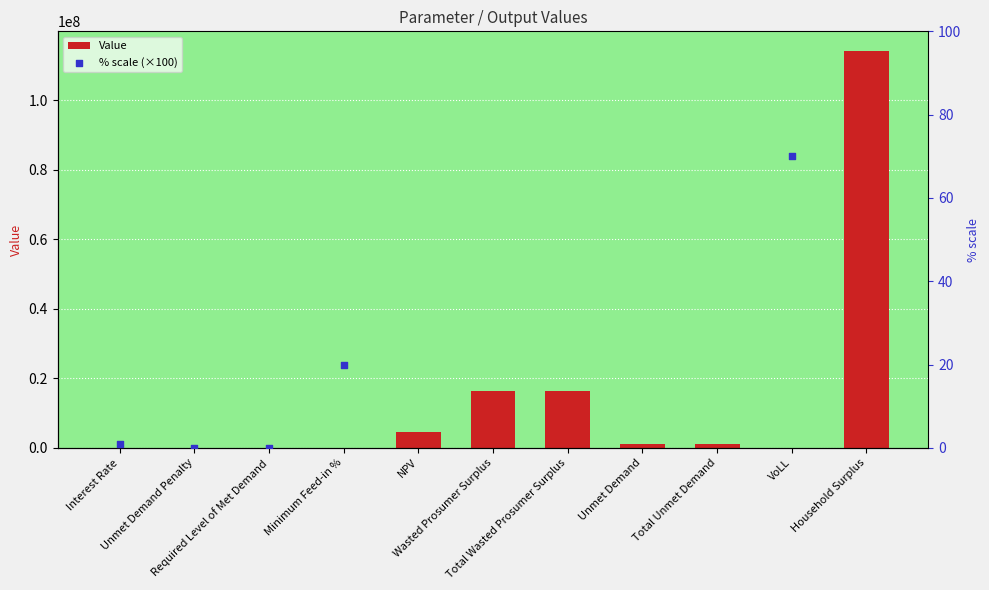

Between Wasted Prosumer Surplus and Unmet Demand Penalty, which is larger?

Wasted Prosumer Surplus